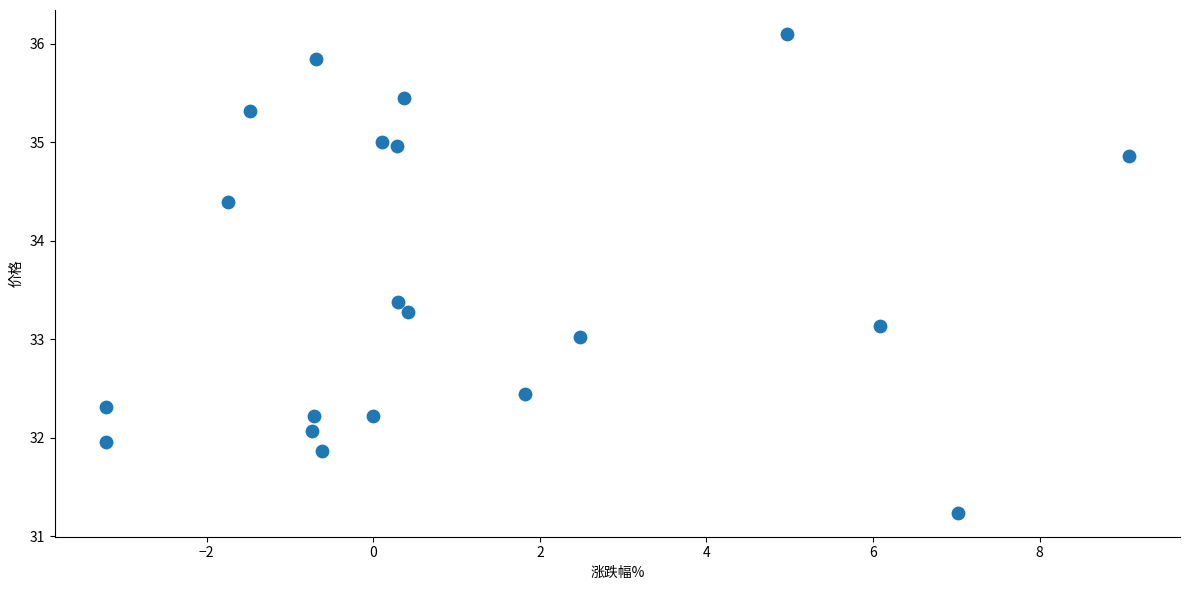

What is the range of X values (max minus min)?

12.3